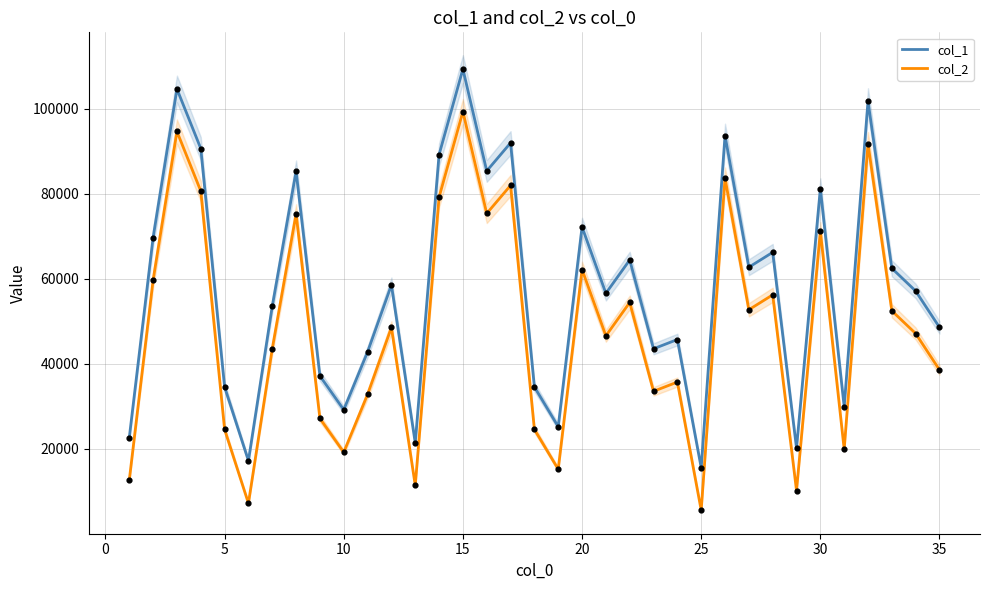

What are all the series names shown in the legend?

col_1, col_2